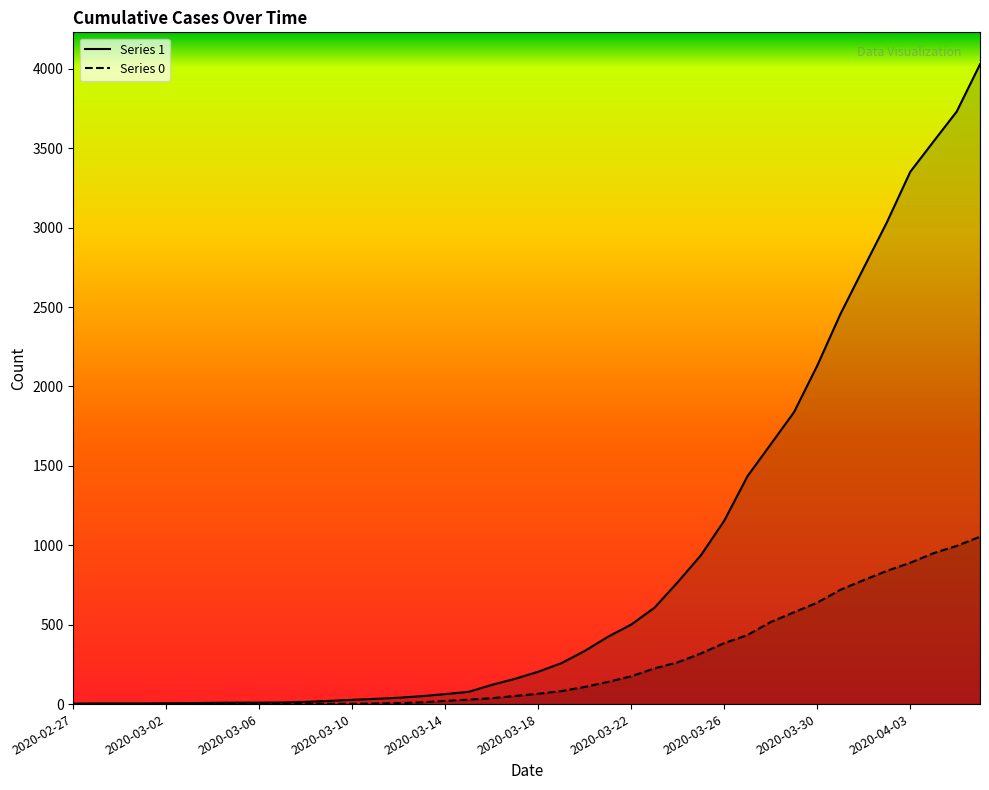

What is the difference between the 1 values at 2020-03-09 and 2020-03-27?

1415